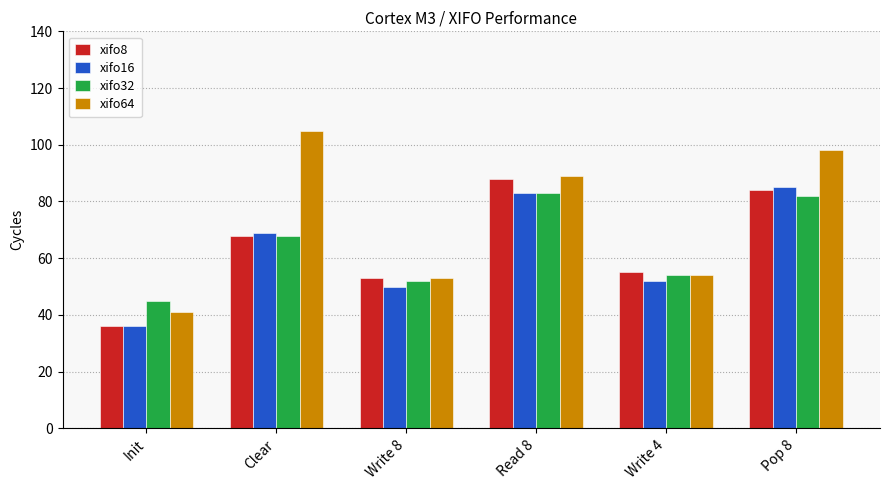

What are all the series names shown in the legend?

xifo8, xifo16, xifo32, xifo64